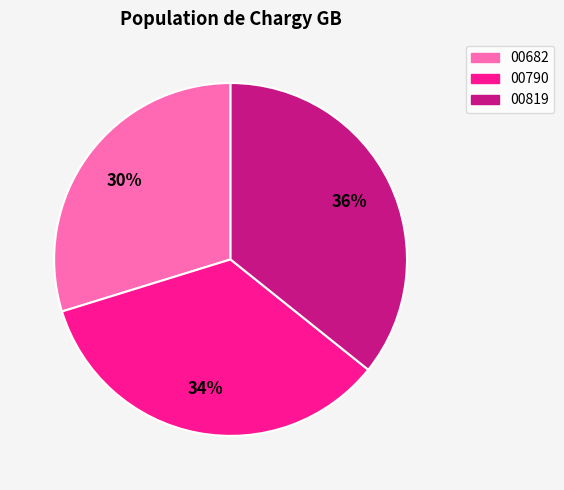

What percentage is the 00819 slice, to the nearest percent?

36%